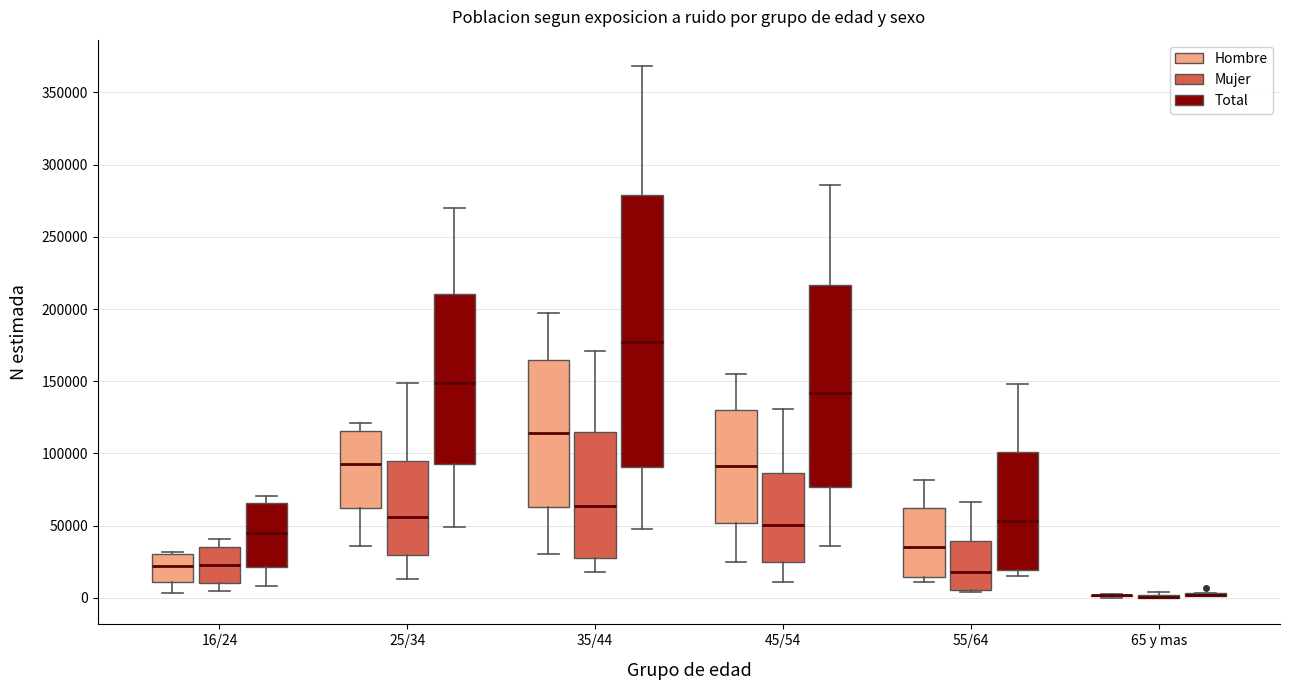

Reading left to right, transcribe this box plot: for each box, give where its median line is, the range the box spans, and where its two whiskers end, as read against the y-axis. The values are not printed on the chart, so give them approximately, as read against the axis.

16/24 (Hombre): median 20000, box 10000 to 30000, whiskers 5000 to 30000
16/24 (Mujer): median 25000, box 10000 to 35000, whiskers 5000 to 40000
16/24 (Total): median 45000, box 20000 to 65000, whiskers 10000 to 70000
25/34 (Hombre): median 95000, box 60000 to 115000, whiskers 35000 to 120000
25/34 (Mujer): median 55000, box 30000 to 95000, whiskers 15000 to 150000
25/34 (Total): median 150000, box 90000 to 210000, whiskers 50000 to 270000
35/44 (Hombre): median 115000, box 65000 to 165000, whiskers 30000 to 200000
35/44 (Mujer): median 65000, box 30000 to 115000, whiskers 20000 to 170000
35/44 (Total): median 175000, box 90000 to 280000, whiskers 50000 to 370000
45/54 (Hombre): median 90000, box 50000 to 130000, whiskers 25000 to 155000
45/54 (Mujer): median 50000, box 25000 to 85000, whiskers 10000 to 130000
45/54 (Total): median 140000, box 75000 to 215000, whiskers 35000 to 285000
55/64 (Hombre): median 35000, box 15000 to 60000, whiskers 10000 to 80000
55/64 (Mujer): median 20000, box 5000 to 40000, whiskers 5000 to 65000
55/64 (Total): median 55000, box 20000 to 100000, whiskers 15000 to 150000
65 y mas (Hombre): box collapsed to a line at 0, whiskers 0 to 5000
65 y mas (Mujer): box collapsed to a line at 0, whiskers 0 to 5000
65 y mas (Total): box collapsed to a line at 0, whiskers 0 to 5000